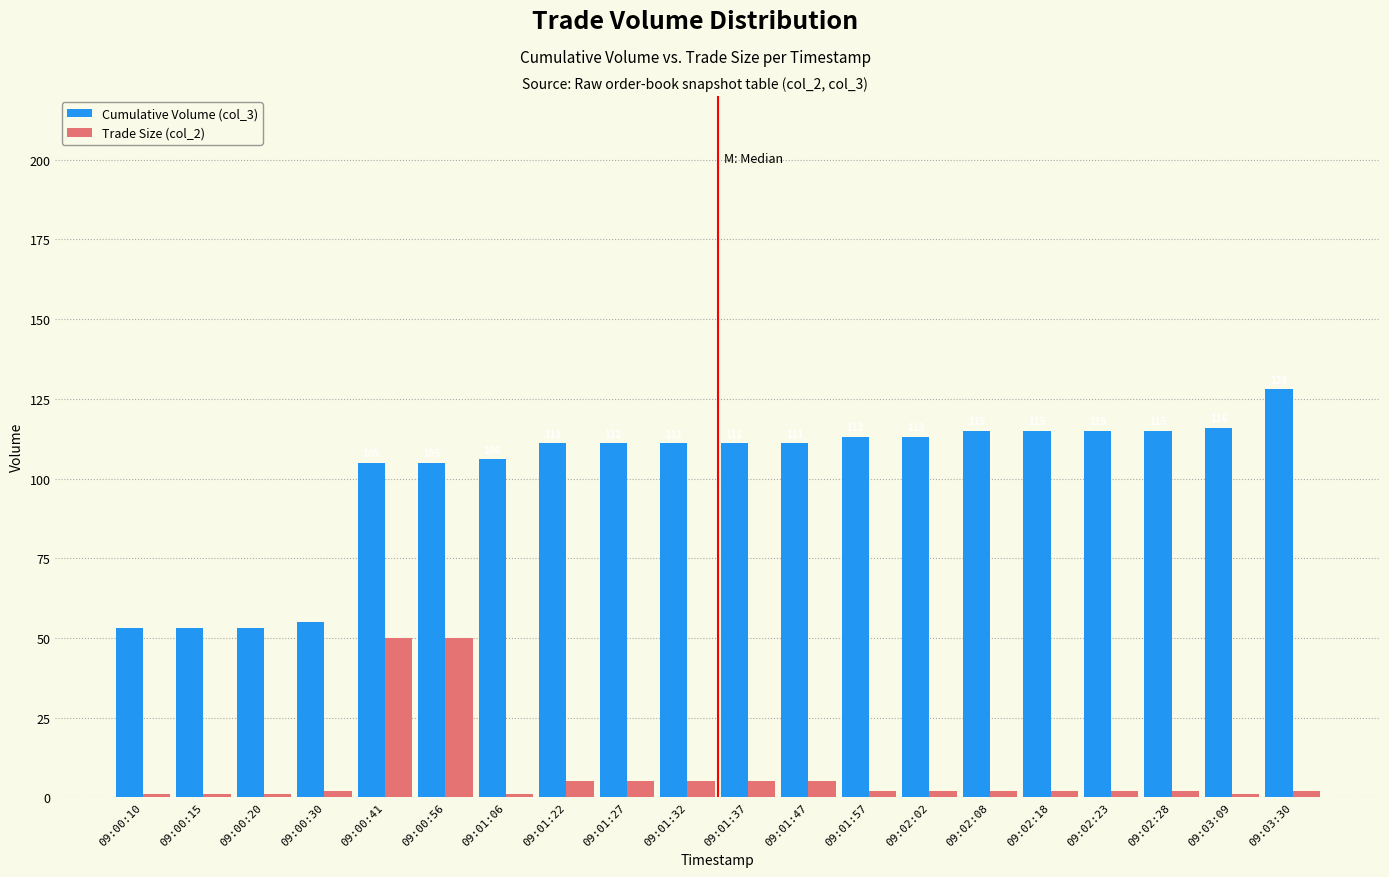

List the series in order of their peak value, lowest first.

Trade Size (col_2), Cumulative Volume (col_3)